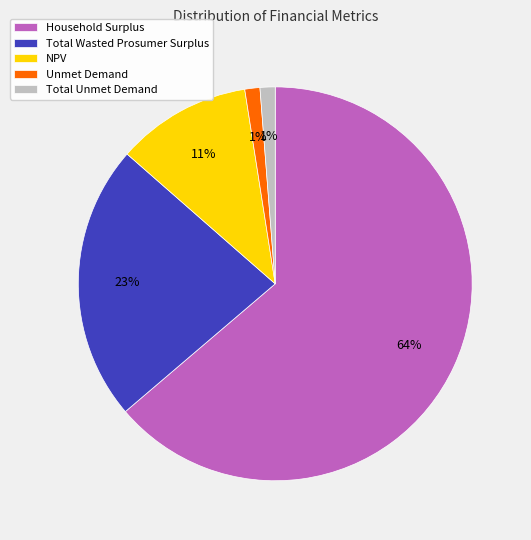

Which slice represents more than half of the pie?

Household Surplus